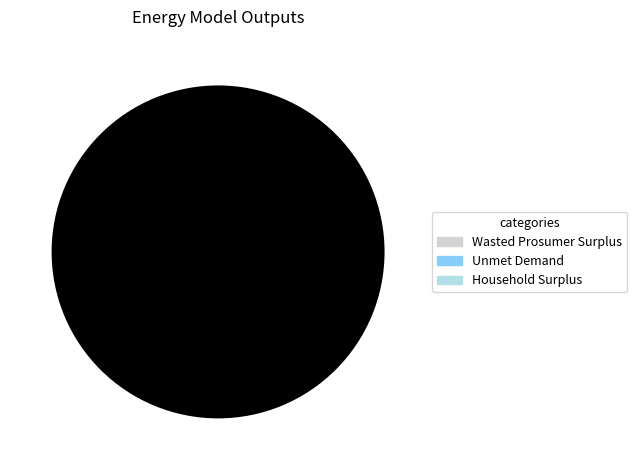

Does any single category account for the majority?

Yes